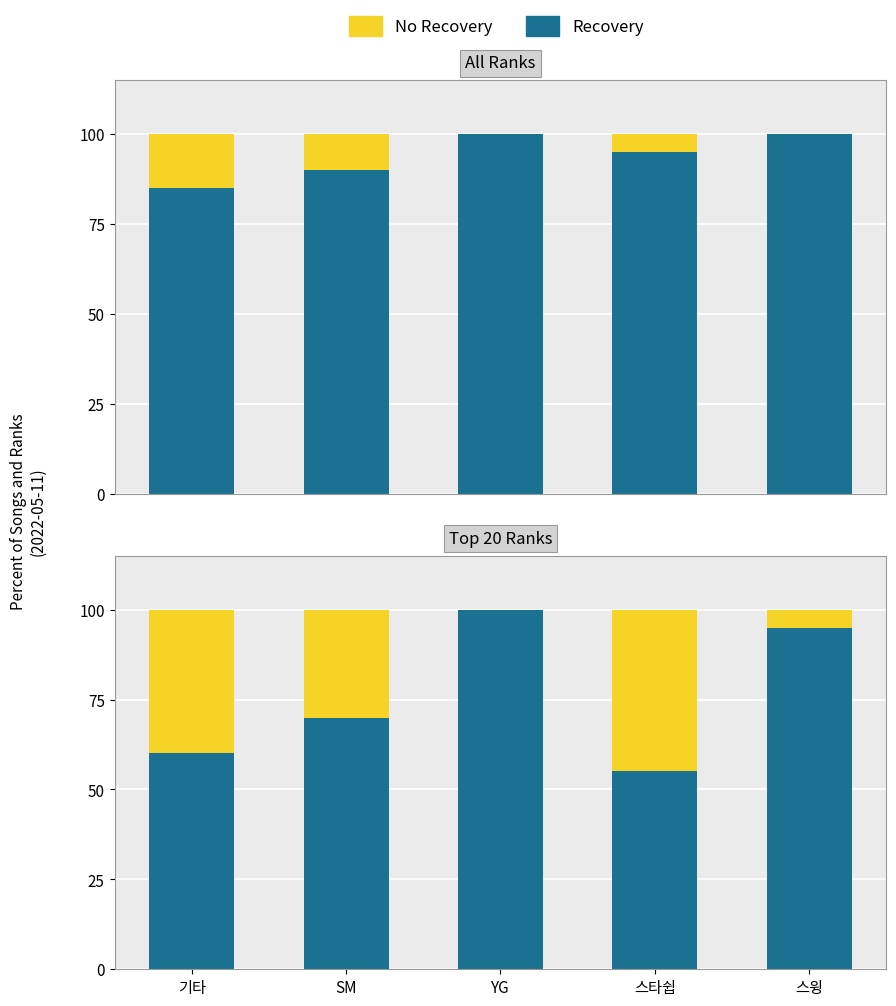

At which label does No Recovery reach its minimum?

YG